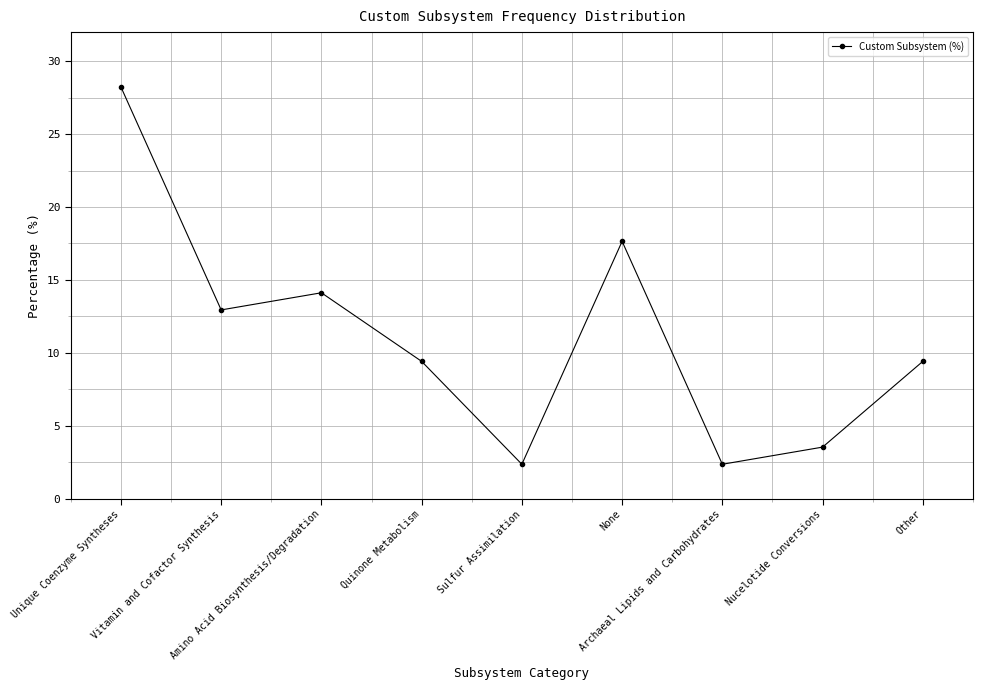

Reading left to right, extract all data points from this chart.

28.2	12.9	14.1	9.4	2.4	17.6	2.4	3.5	9.4